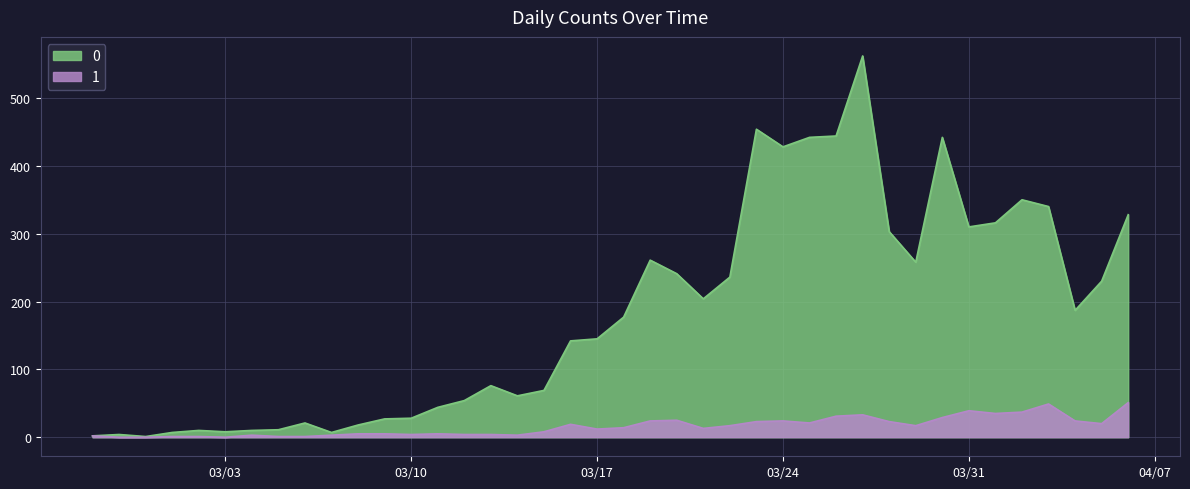

How many categories are shown in the chart?

40